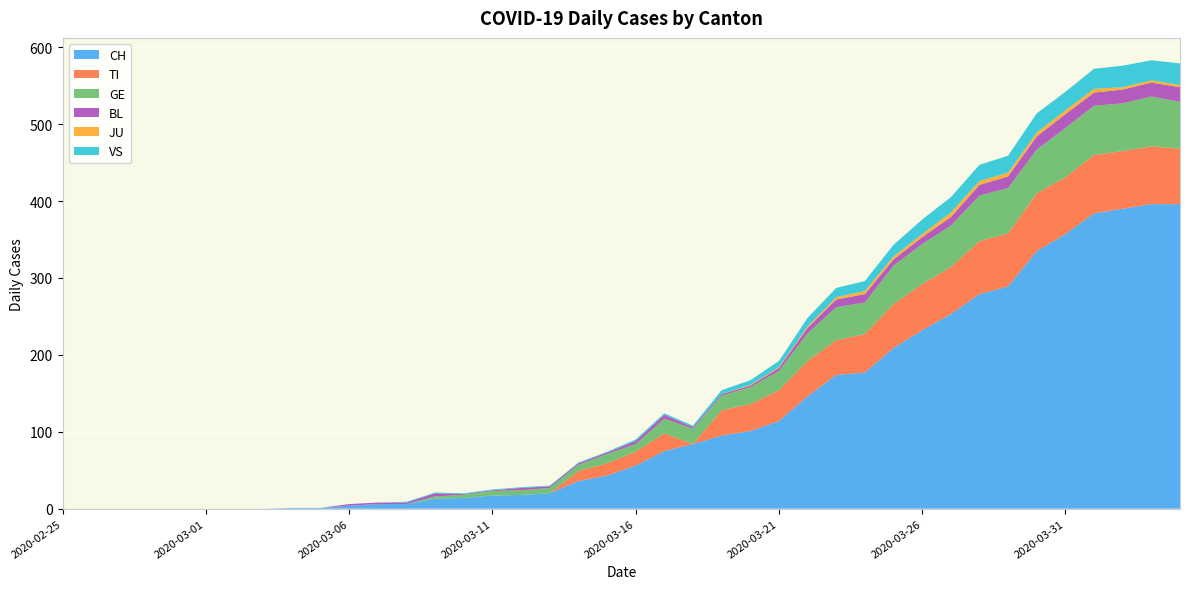

Reading right to left, what are all the values shown in this chart?

CH: 2020-04-04=396	2020-04-03=396	2020-04-02=390	2020-04-01=384	2020-03-31=357	2020-03-30=335	2020-03-29=289	2020-03-28=279	2020-03-27=253	2020-03-26=232	2020-03-25=209	2020-03-24=177	2020-03-23=174	2020-03-22=146	2020-03-21=114	2020-03-20=101	2020-03-19=95	2020-03-18=84	2020-03-17=75	2020-03-16=56	2020-03-15=43	2020-03-14=36	2020-03-13=20	2020-03-12=18	2020-03-11=17	2020-03-10=14	2020-03-09=13	2020-03-08=6	2020-03-07=6	2020-03-06=4	2020-03-05=1	2020-03-04=1	2020-03-03=0	2020-03-02=0	2020-03-01=0	2020-02-29=0	2020-02-28=0	2020-02-27=0	2020-02-26=0	2020-02-25=0
TI: 2020-04-04=72	2020-04-03=75	2020-04-02=75	2020-04-01=76	2020-03-31=74	2020-03-30=75	2020-03-29=69	2020-03-28=69	2020-03-27=61	2020-03-26=60	2020-03-25=57	2020-03-24=50	2020-03-23=45	2020-03-22=46	2020-03-21=40	2020-03-20=35	2020-03-19=33	2020-03-18=0	2020-03-17=23	2020-03-16=18	2020-03-15=16	2020-03-14=13	2020-03-13=0	2020-03-12=0	2020-03-11=0	2020-03-10=0	2020-03-09=0	2020-03-08=0	2020-03-07=0	2020-03-06=0	2020-03-05=0	2020-03-04=0	2020-03-03=0	2020-03-02=0	2020-03-01=0	2020-02-29=0	2020-02-28=0	2020-02-27=0	2020-02-26=0	2020-02-25=0
GE: 2020-04-04=61	2020-04-03=65	2020-04-02=62	2020-04-01=64	2020-03-31=64	2020-03-30=57	2020-03-29=59	2020-03-28=59	2020-03-27=54	2020-03-26=52	2020-03-25=50	2020-03-24=41	2020-03-23=43	2020-03-22=36	2020-03-21=25	2020-03-20=22	2020-03-19=19	2020-03-18=20	2020-03-17=19	2020-03-16=10	2020-03-15=12	2020-03-14=8	2020-03-13=7	2020-03-12=6	2020-03-11=6	2020-03-10=4	2020-03-09=3	2020-03-08=0	2020-03-07=0	2020-03-06=0	2020-03-05=0	2020-03-04=0	2020-03-03=0	2020-03-02=0	2020-03-01=0	2020-02-29=0	2020-02-28=0	2020-02-27=0	2020-02-26=0	2020-02-25=0
BL: 2020-04-04=19	2020-04-03=18	2020-04-02=18	2020-04-01=17	2020-03-31=18	2020-03-30=17	2020-03-29=15	2020-03-28=14	2020-03-27=11	2020-03-26=9	2020-03-25=8	2020-03-24=11	2020-03-23=10	2020-03-22=7	2020-03-21=4	2020-03-20=2	2020-03-19=2	2020-03-18=2	2020-03-17=5	2020-03-16=4	2020-03-15=2	2020-03-14=2	2020-03-13=2	2020-03-12=3	2020-03-11=1	2020-03-10=1	2020-03-09=4	2020-03-08=2	2020-03-07=2	2020-03-06=2	2020-03-05=0	2020-03-04=0	2020-03-03=0	2020-03-02=0	2020-03-01=0	2020-02-29=0	2020-02-28=0	2020-02-27=0	2020-02-26=0	2020-02-25=0
JU: 2020-04-04=3	2020-04-03=3	2020-04-02=3	2020-04-01=5	2020-03-31=5	2020-03-30=5	2020-03-29=5	2020-03-28=5	2020-03-27=6	2020-03-26=4	2020-03-25=4	2020-03-24=4	2020-03-23=3	2020-03-22=2	2020-03-21=1	2020-03-20=1	2020-03-19=0	2020-03-18=0	2020-03-17=0	2020-03-16=0	2020-03-15=0	2020-03-14=0	2020-03-13=0	2020-03-12=0	2020-03-11=0	2020-03-10=0	2020-03-09=0	2020-03-08=0	2020-03-07=0	2020-03-06=0	2020-03-05=0	2020-03-04=0	2020-03-03=0	2020-03-02=0	2020-03-01=0	2020-02-29=0	2020-02-28=0	2020-02-27=0	2020-02-26=0	2020-02-25=0
VS: 2020-04-04=28	2020-04-03=26	2020-04-02=28	2020-04-01=26	2020-03-31=24	2020-03-30=25	2020-03-29=22	2020-03-28=21	2020-03-27=20	2020-03-26=19	2020-03-25=15	2020-03-24=13	2020-03-23=12	2020-03-22=11	2020-03-21=8	2020-03-20=6	2020-03-19=5	2020-03-18=2	2020-03-17=2	2020-03-16=2	2020-03-15=1	2020-03-14=1	2020-03-13=1	2020-03-12=1	2020-03-11=1	2020-03-10=1	2020-03-09=1	2020-03-08=1	2020-03-07=0	2020-03-06=0	2020-03-05=0	2020-03-04=0	2020-03-03=0	2020-03-02=0	2020-03-01=0	2020-02-29=0	2020-02-28=0	2020-02-27=0	2020-02-26=0	2020-02-25=0